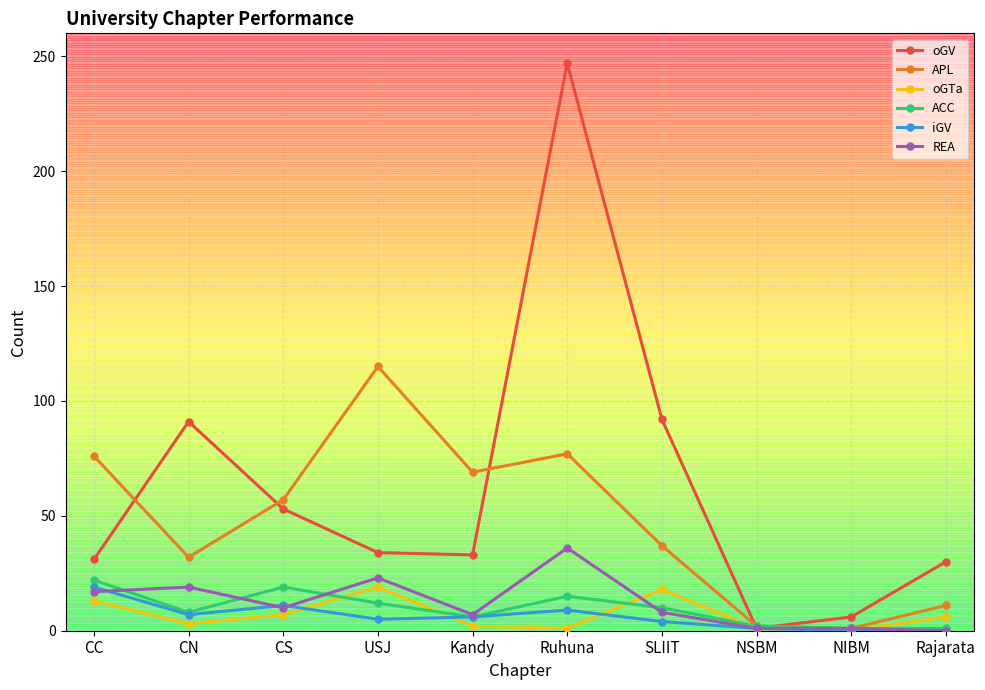

In APL, how many points are lower than both neighbors (excluding endpoints)?

3